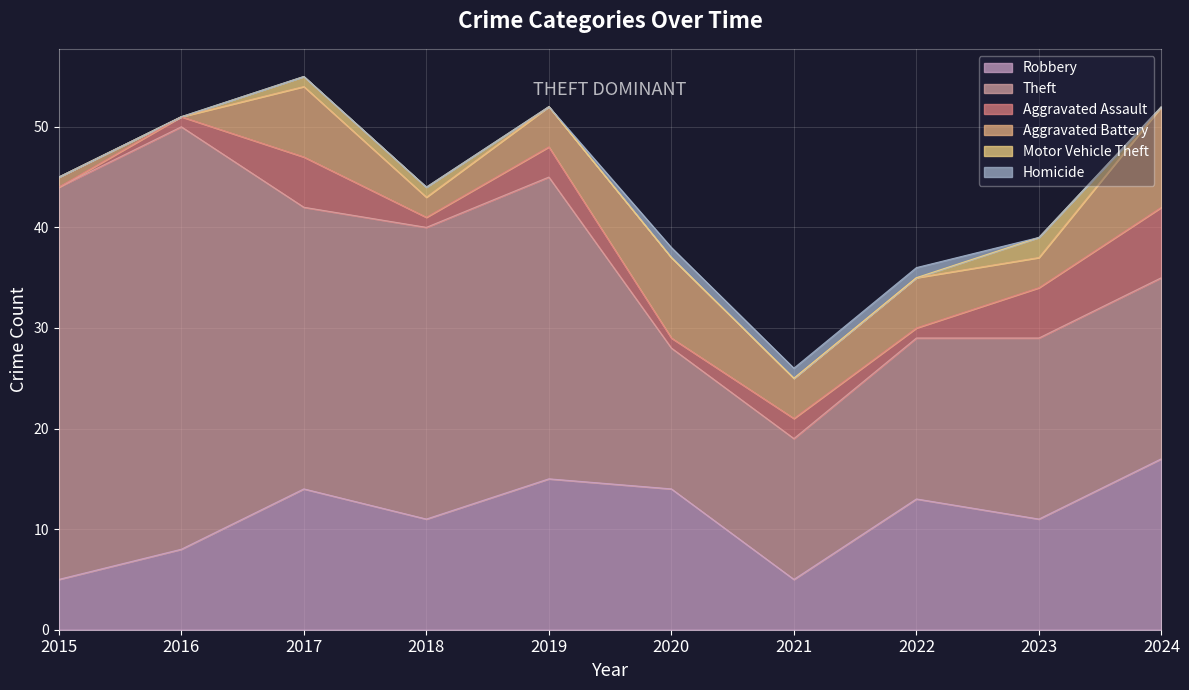

Between 2019 and 2024, which is larger?

2024